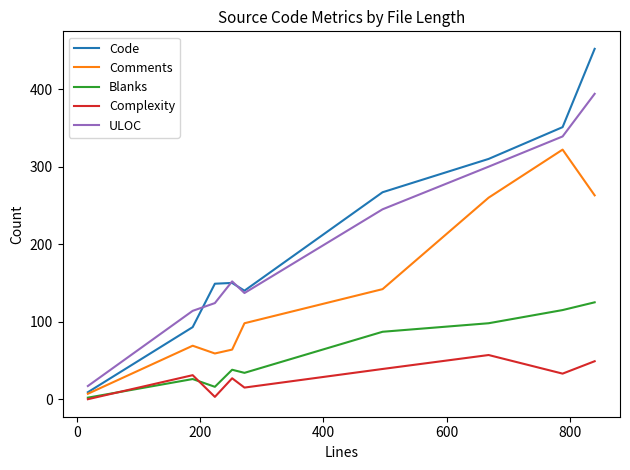

What is the sum of all Blanks values?

541